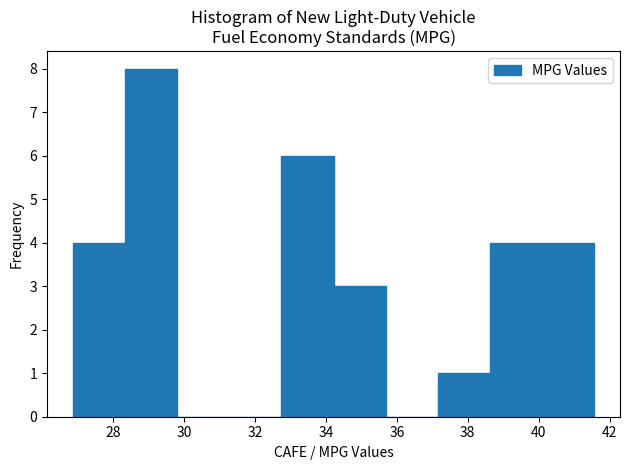

What is the height of the bar covering 38.6 to 40.0 on the x-axis? Neither the bar edges nor the heights are printed on the chart, so give them approximately, as read against the axes.

4